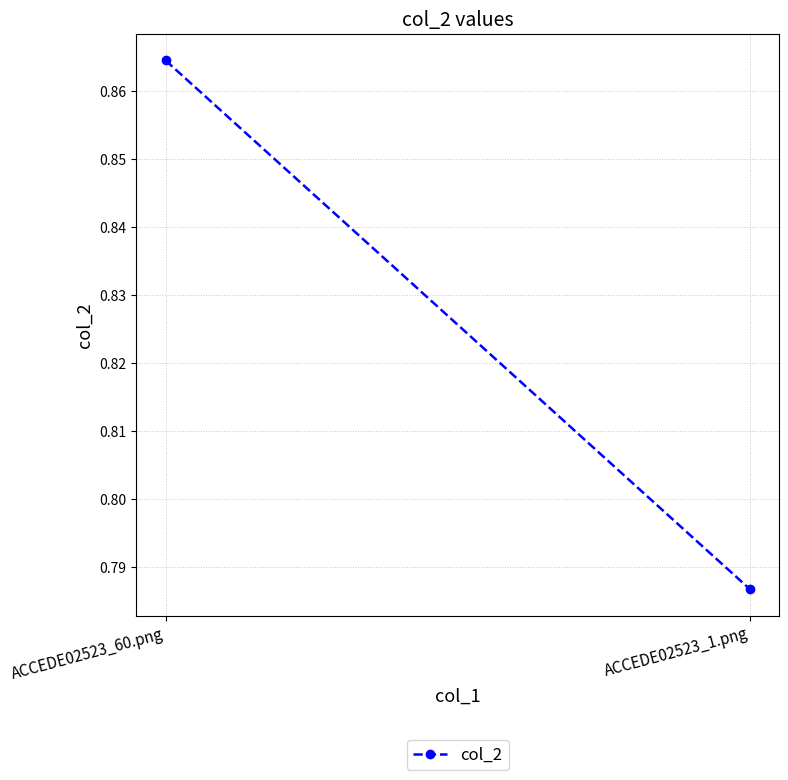

Between ACCEDE02523_1.png and ACCEDE02523_60.png, which is larger?

ACCEDE02523_60.png